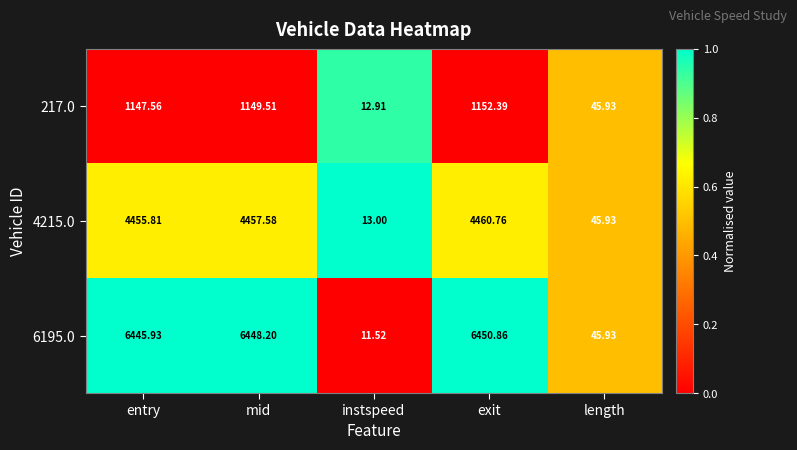

Rank the series by their maximum value, from highest to lowest.

6195.0, 4215.0, 217.0